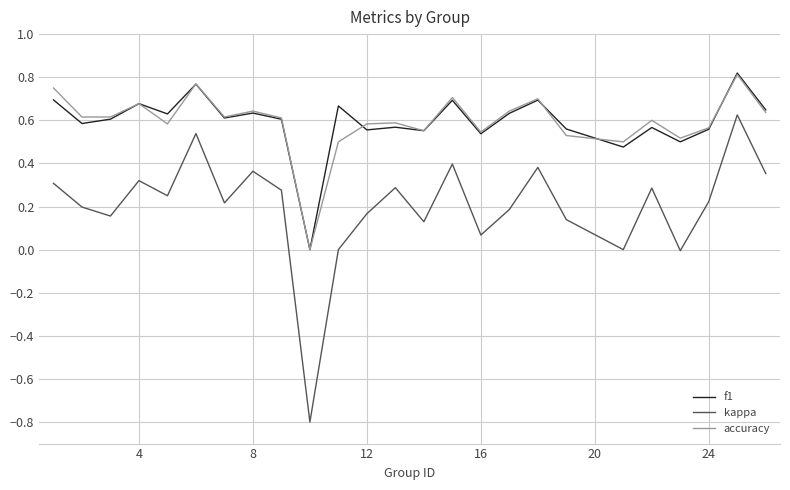

Which series has the largest range (max minus min)?

kappa